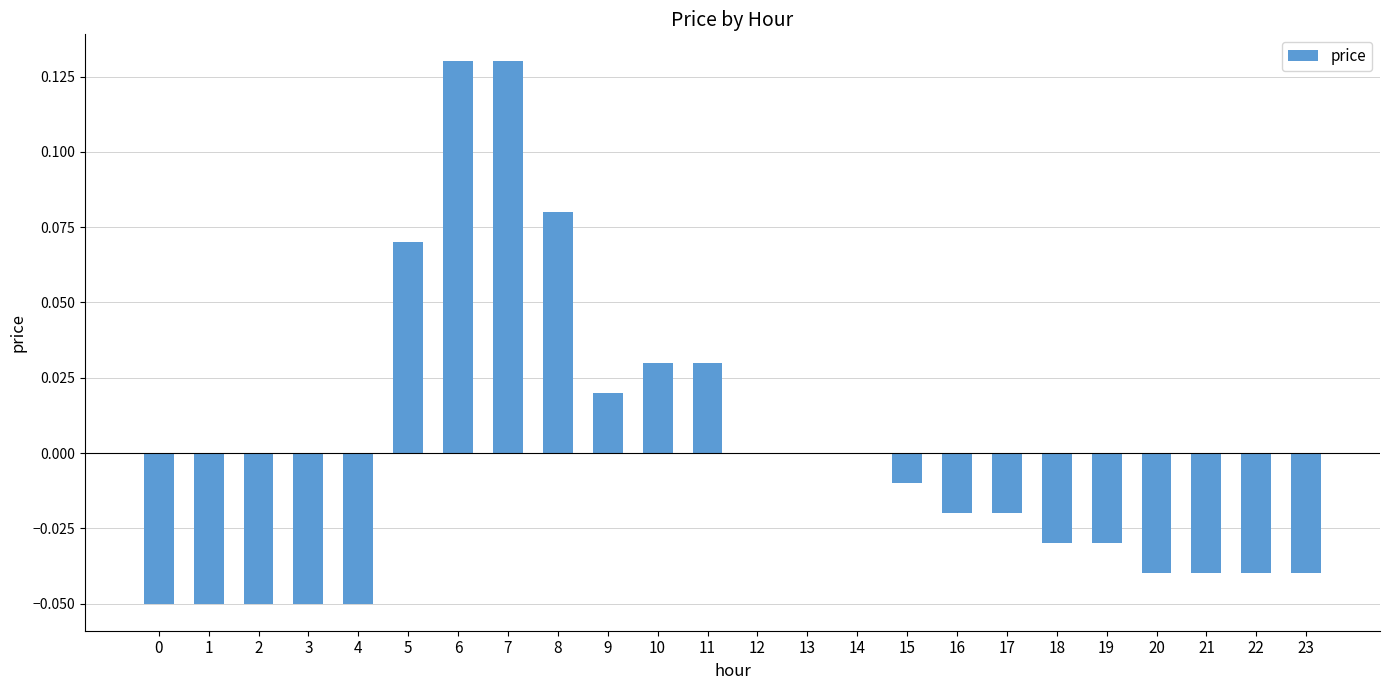

True or false: the data shows 0.1 at 12.

False